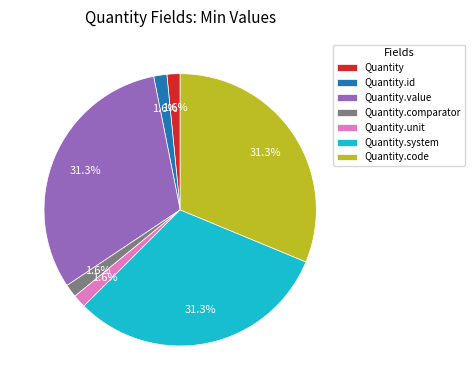

How many segments does this pie chart have?

7